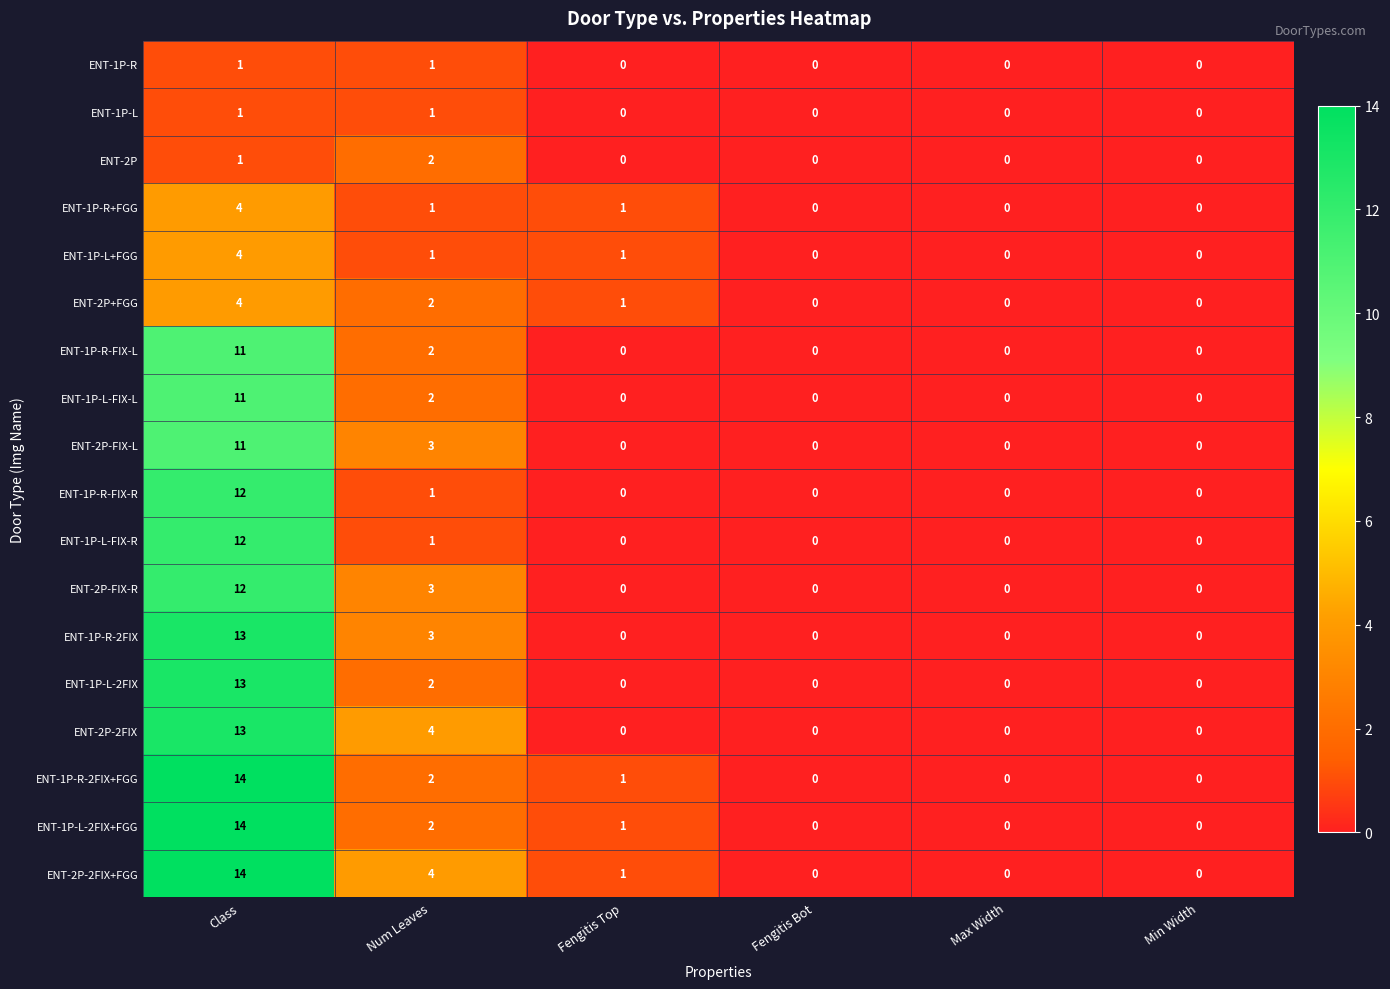

The value of ENT-2P-FIX-L at Fengitis Bot is 8. True or false?

False